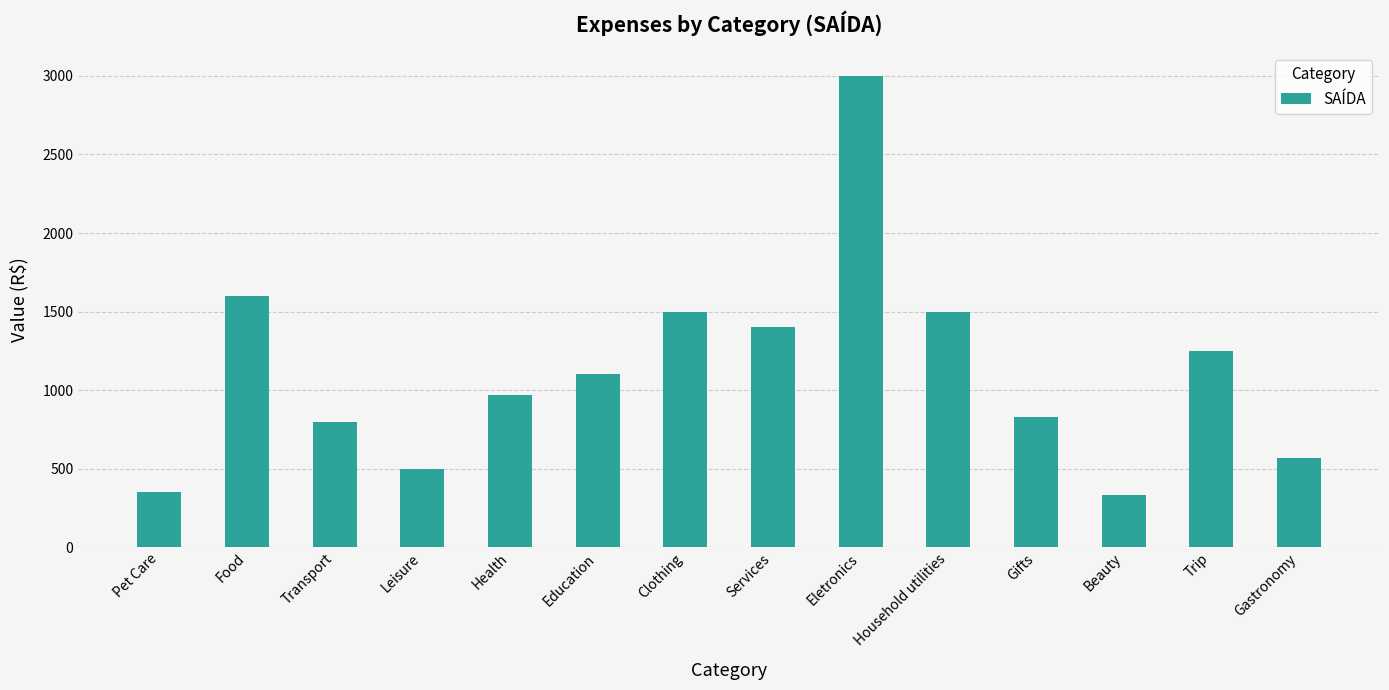

What is the label of the 9th bar from the right?

Education